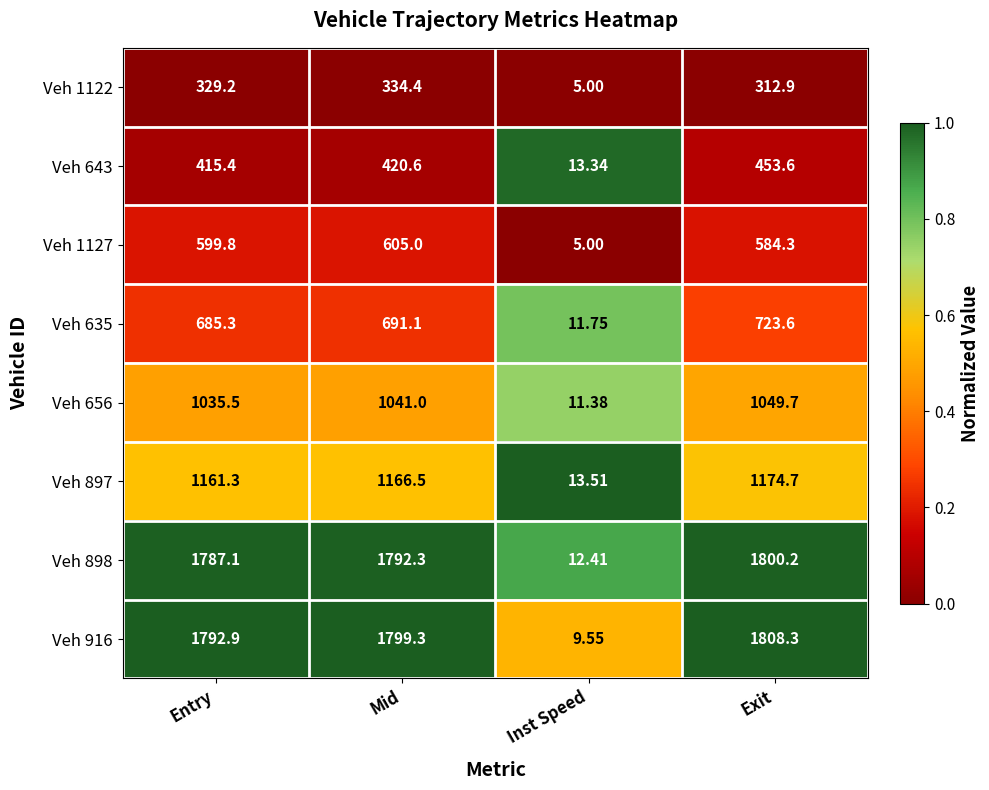

At which label does Veh 643 first exceed 420?

Mid